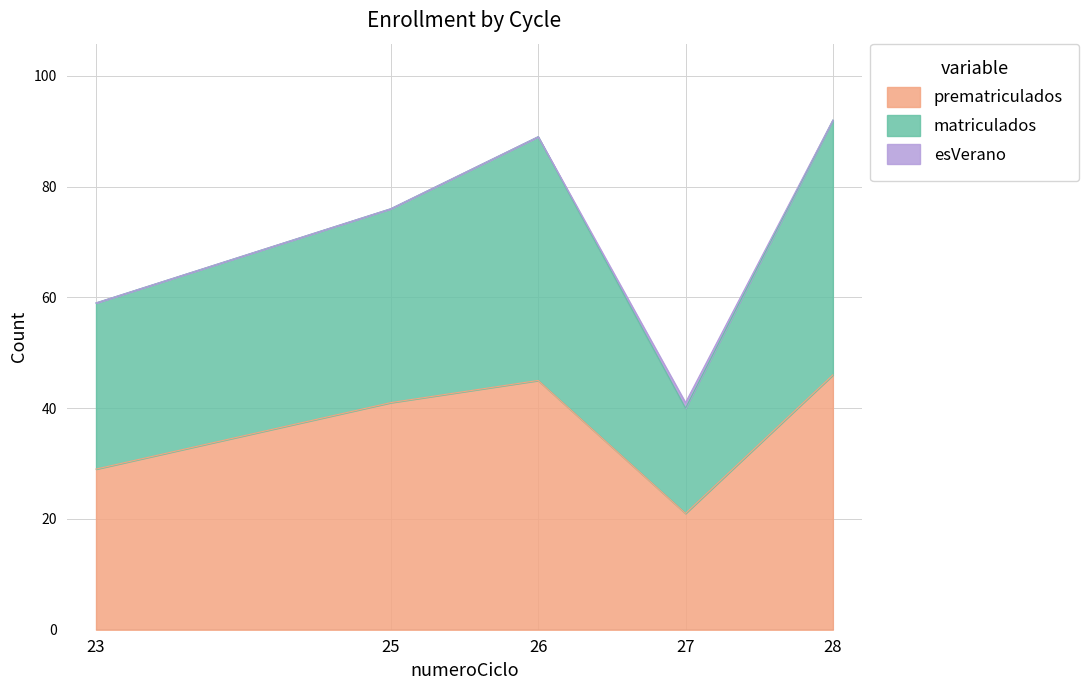

What is the average value of the prematriculados series?

36